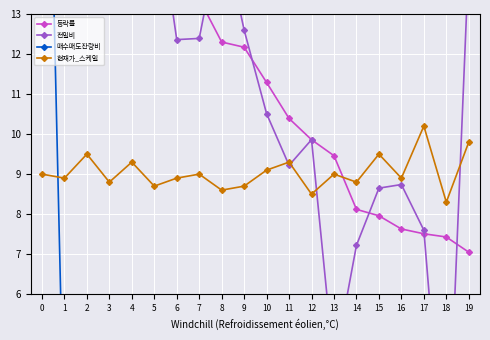

Reading left to right, extract all data points from this chart.

등락률: 0=23.6	1=23.6	2=22.2	3=21.9	4=17.3	5=16.0	6=13.7	7=13.4	8=12.3	9=12.2	10=11.3	11=10.4	12=9.9	13=9.5	14=8.1	15=8.0	16=7.6	17=7.5	18=7.4	19=7.0
전일비: 0=23.6	1=21.0	2=21.3	3=19.0	4=16.8	5=16.3	6=12.4	7=12.4	8=15.2	9=12.6	10=10.5	11=9.2	12=9.9	13=4.2	14=7.2	15=8.7	16=8.7	17=7.6	18=0.8	19=14.4
매수매도잔량비: 0=26.0	1=2.0	2=0.5	3=0.5	4=0.2	5=1.5	6=1.5	7=2.2	8=1.7	9=0.6	10=0.1	11=1.1	12=2.6	13=0.7	14=0.6	15=2.2	16=1.1	17=0.1	18=1.2	19=1.3
현재가_스케일: 0=9.0	1=8.9	2=9.5	3=8.8	4=9.3	5=8.7	6=8.9	7=9.0	8=8.6	9=8.7	10=9.1	11=9.3	12=8.5	13=9.0	14=8.8	15=9.5	16=8.9	17=10.2	18=8.3	19=9.8